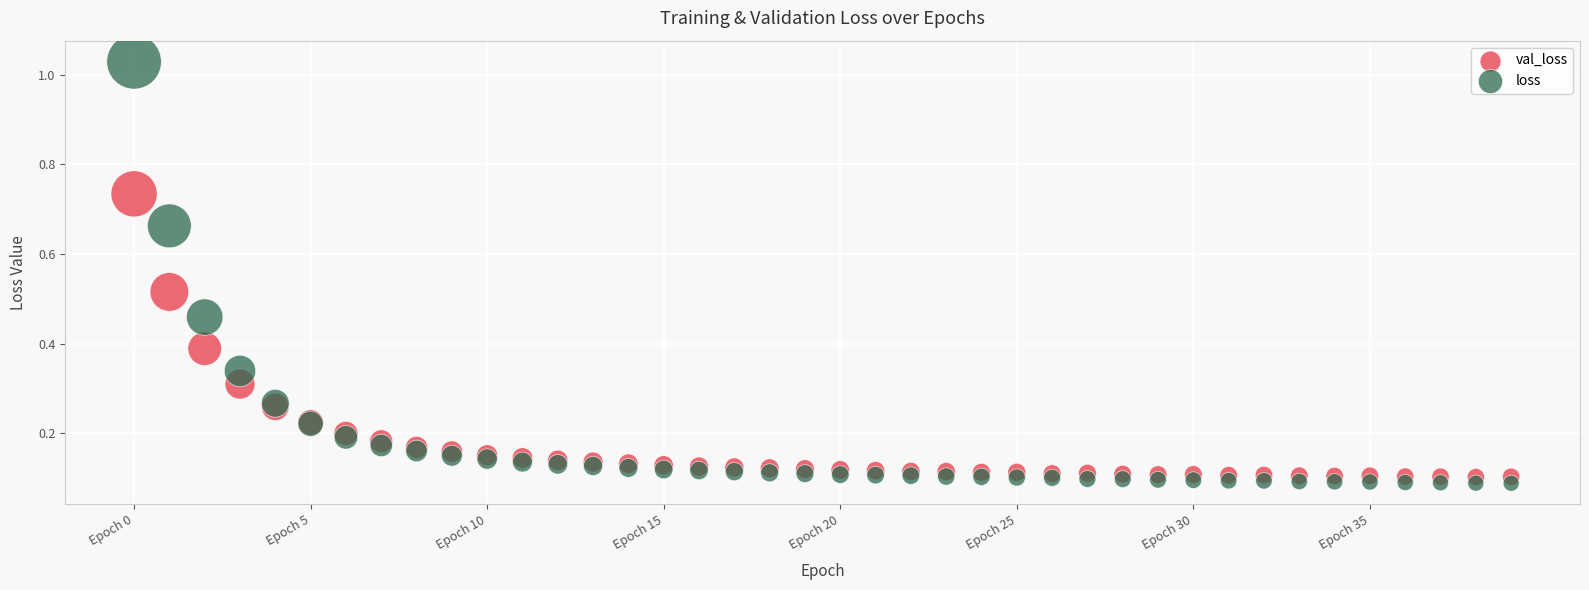

Which series reaches the maximum Y coordinate?

loss